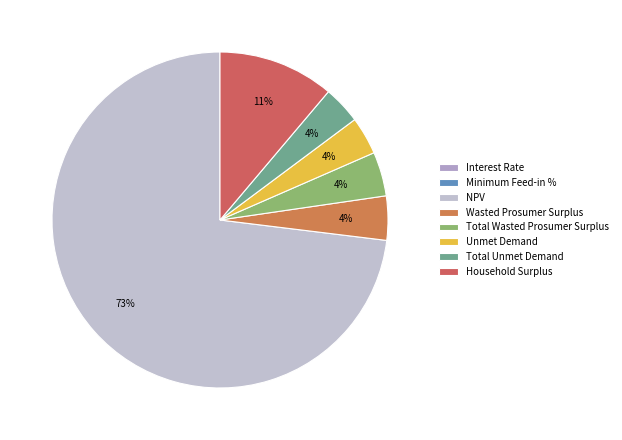

Which has a higher value, Household Surplus or Interest Rate?

Household Surplus